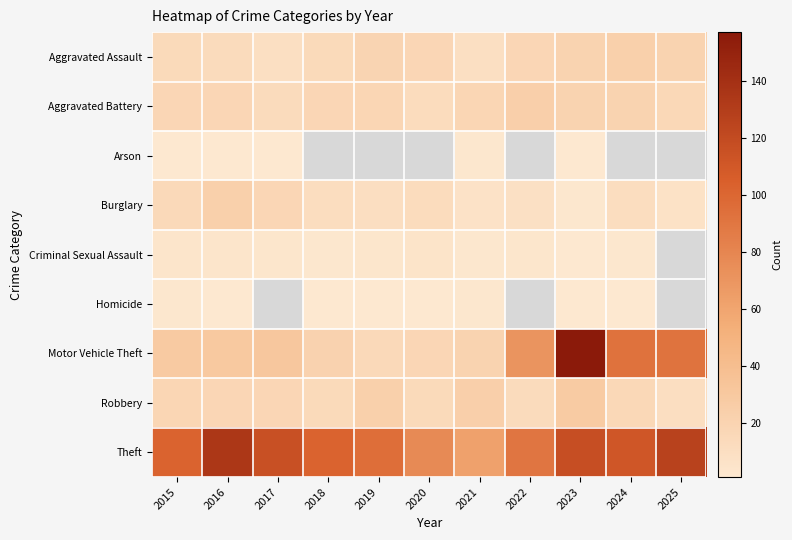

The value of Motor Vehicle Theft at 2023 is 81.9. True or false?

False